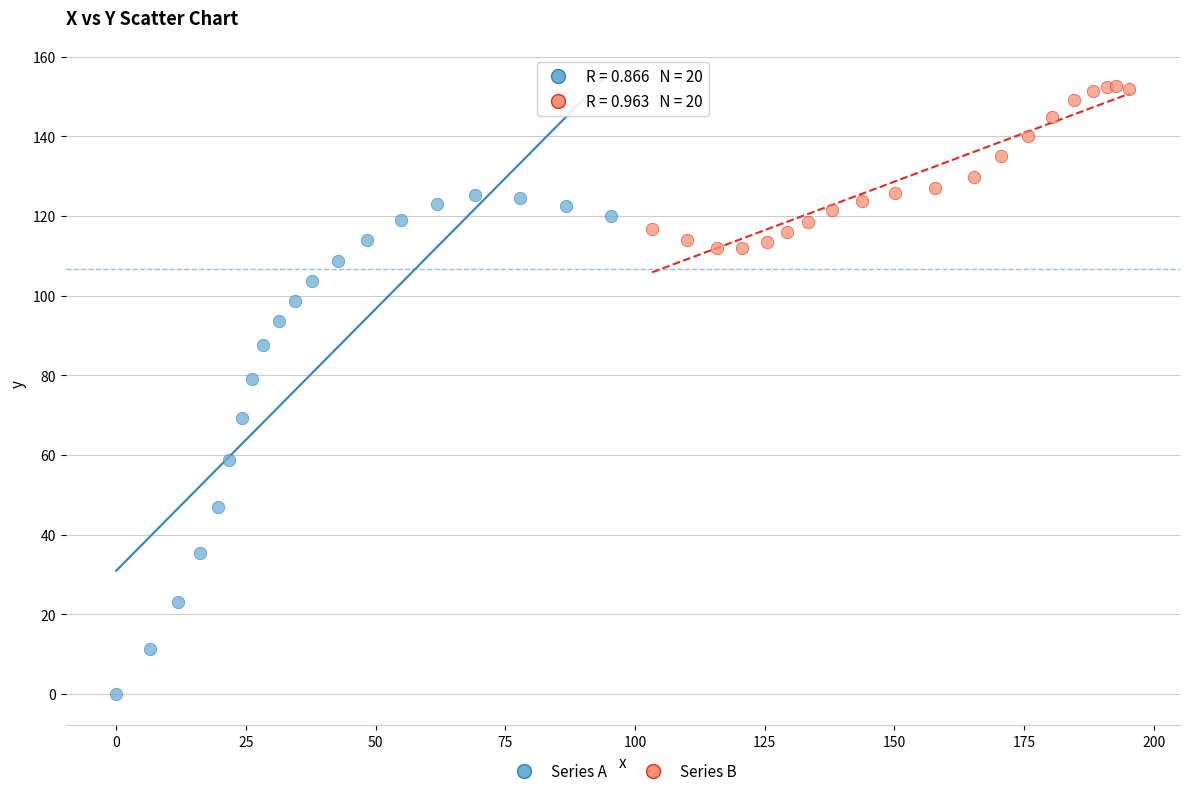

Which series has the largest Y range (max minus min)?

Series A